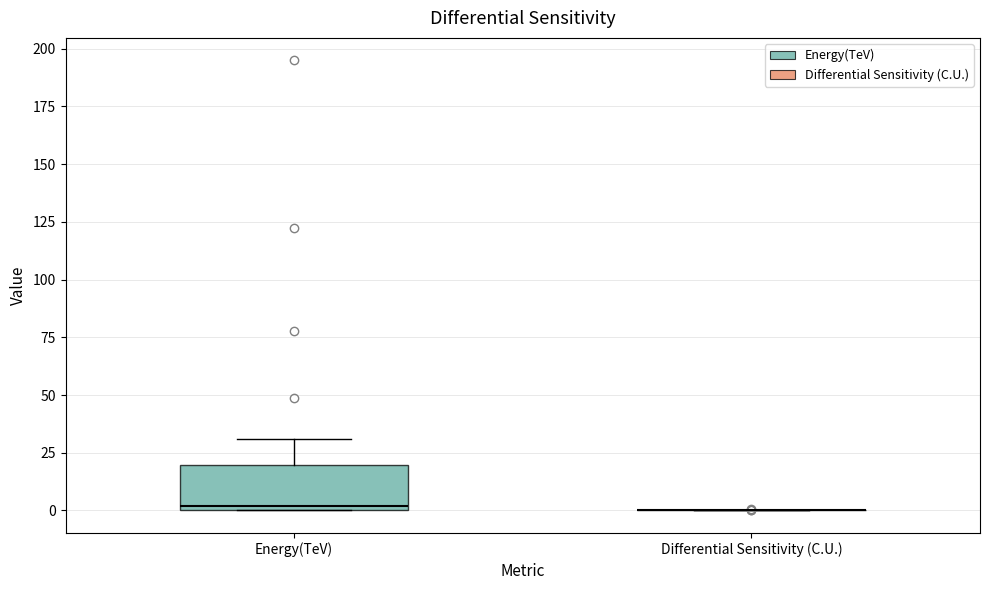

Which box is the tallest, from its lower edge to its upper edge?

Energy(TeV)